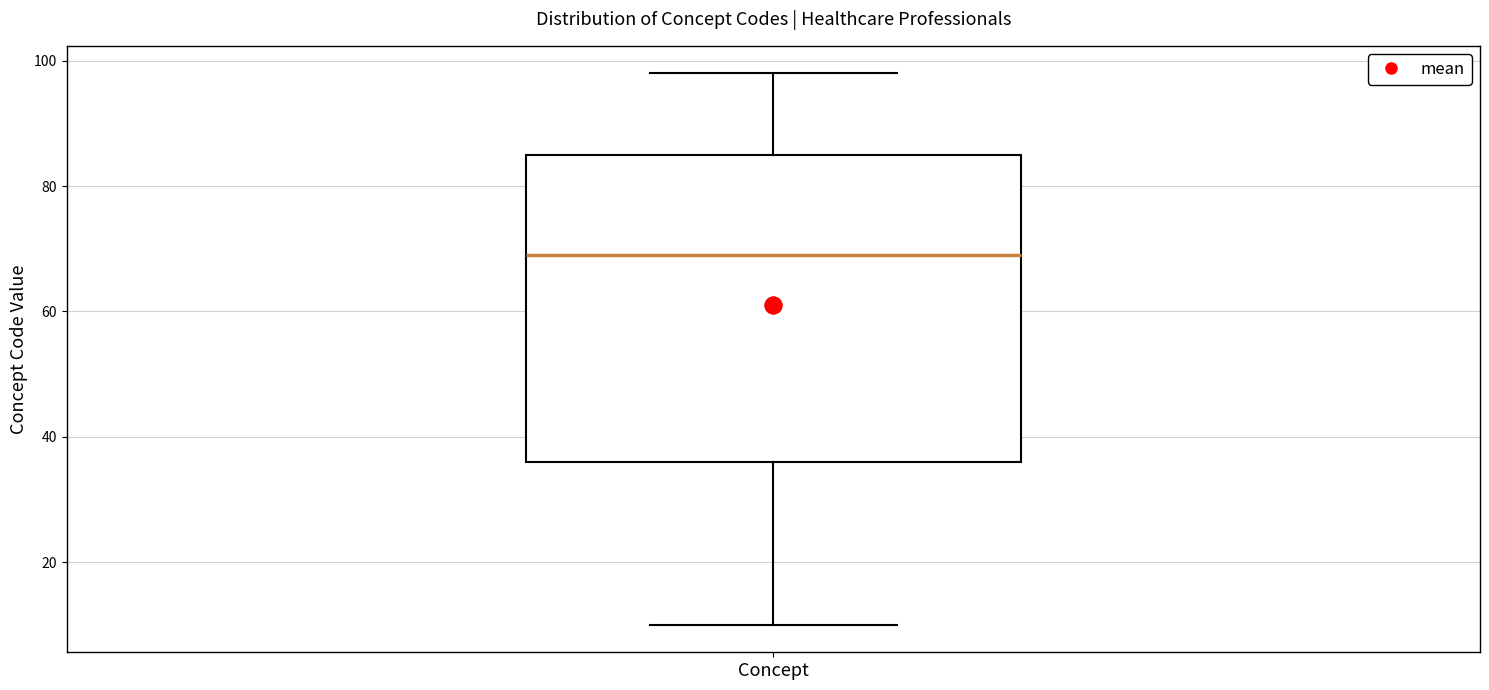

Transcribe this box plot: give where the median line is, the range the box spans, and where the two whiskers end, as read against the y-axis. The values are not printed on the chart, so give them approximately, as read against the axis.

median 70, box 36 to 86, whiskers 10 to 98